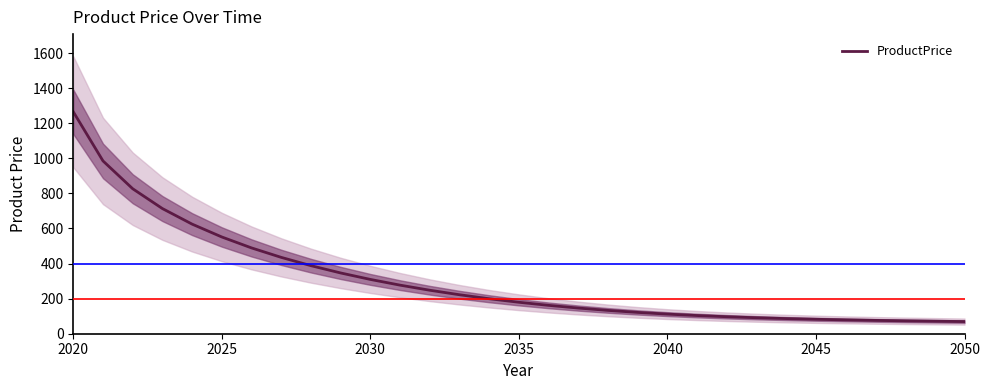

What is the greatest value displayed?

1265.0